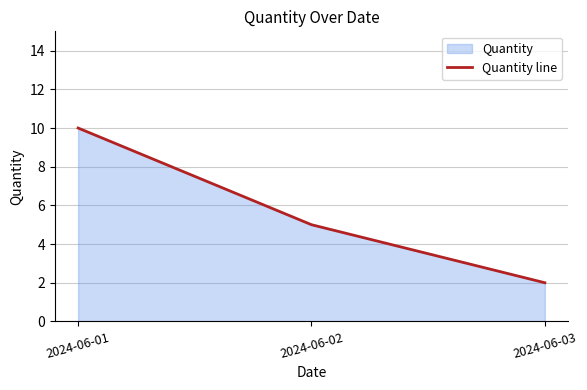

The chart shows a value of 1 at 2024-06-03. True or false?

False